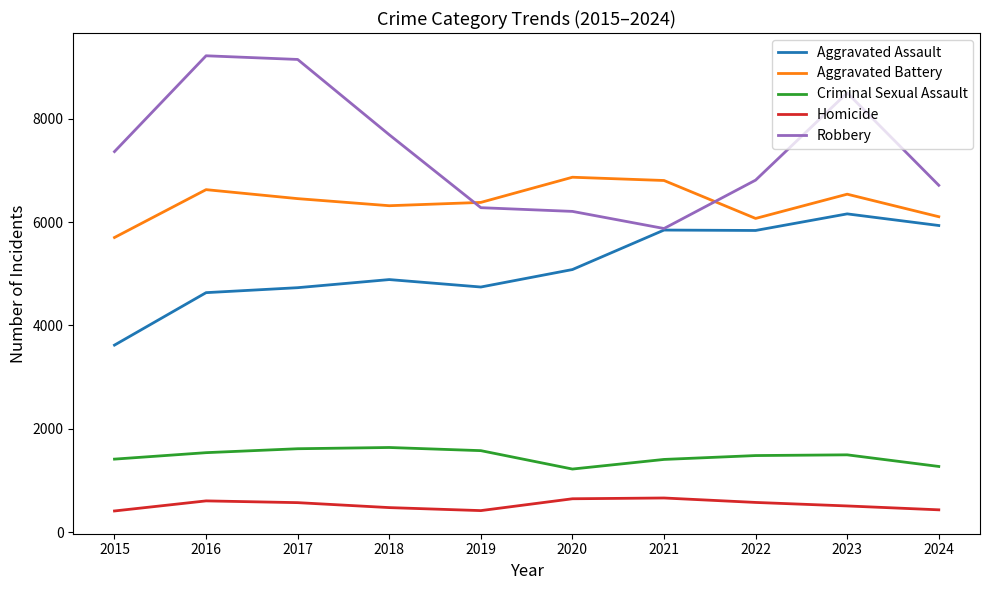

Read the Homicide value at 2020.

647